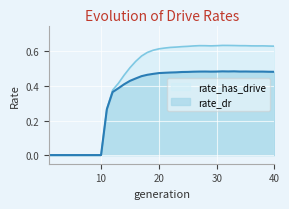

The rate_has_drive series shows 0.0 at 9. True or false?

True